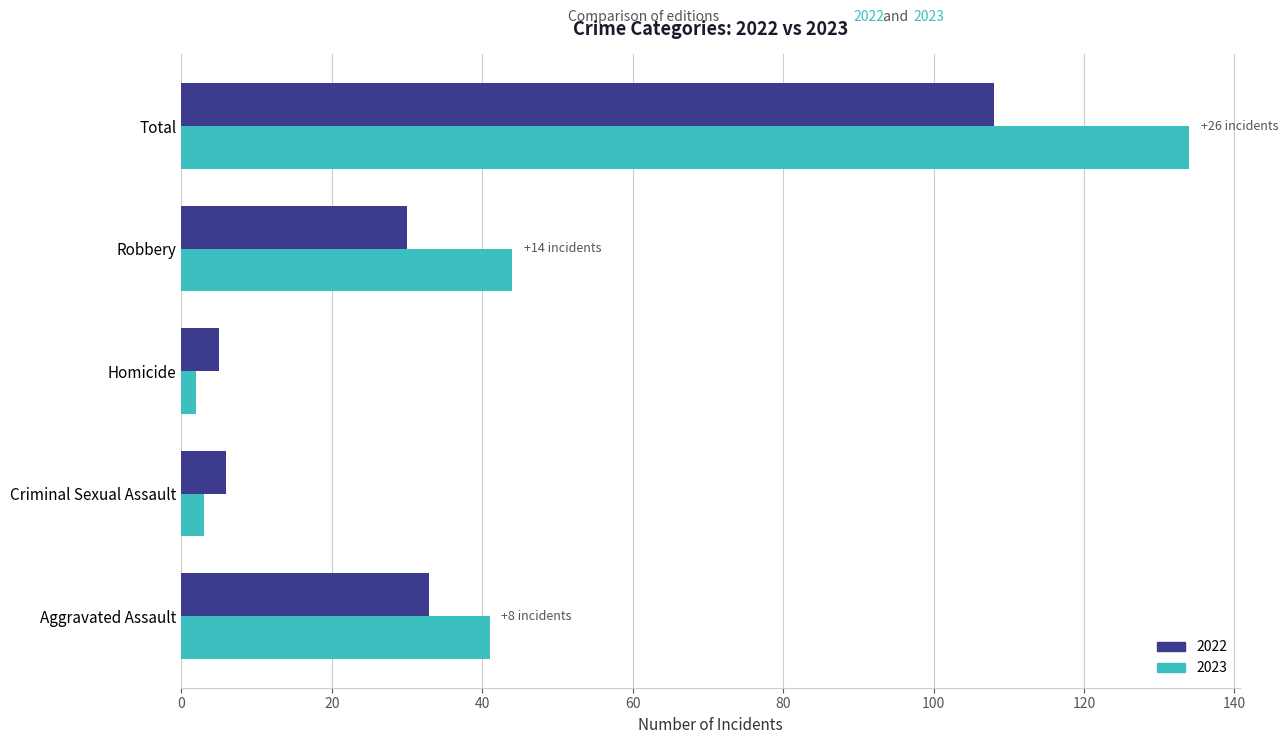

What is the average value of the 2022 series?

36